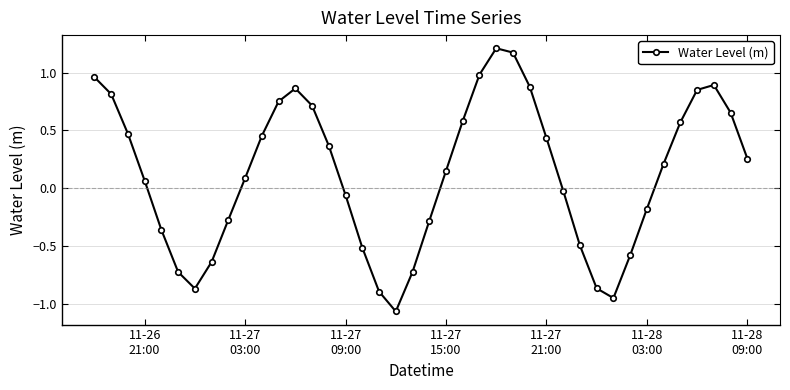

How many points are higher than both their immediate neighbors (excluding endpoints)?

3